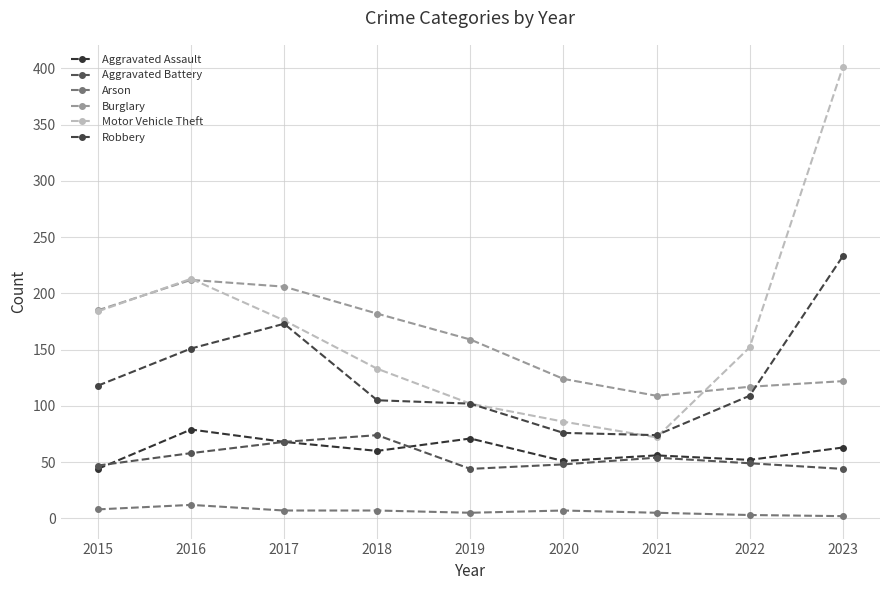

Reading right to left, what are all the values shown in this chart?

Aggravated Assault: 2023=63	2022=52	2021=56	2020=51	2019=71	2018=60	2017=68	2016=79	2015=44
Aggravated Battery: 2023=44	2022=49	2021=54	2020=48	2019=44	2018=74	2017=68	2016=58	2015=47
Arson: 2023=2	2022=3	2021=5	2020=7	2019=5	2018=7	2017=7	2016=12	2015=8
Burglary: 2023=122	2022=117	2021=109	2020=124	2019=159	2018=182	2017=206	2016=212	2015=185
Motor Vehicle Theft: 2023=401	2022=152	2021=72	2020=86	2019=102	2018=133	2017=176	2016=213	2015=184
Robbery: 2023=233	2022=109	2021=74	2020=76	2019=102	2018=105	2017=173	2016=151	2015=118